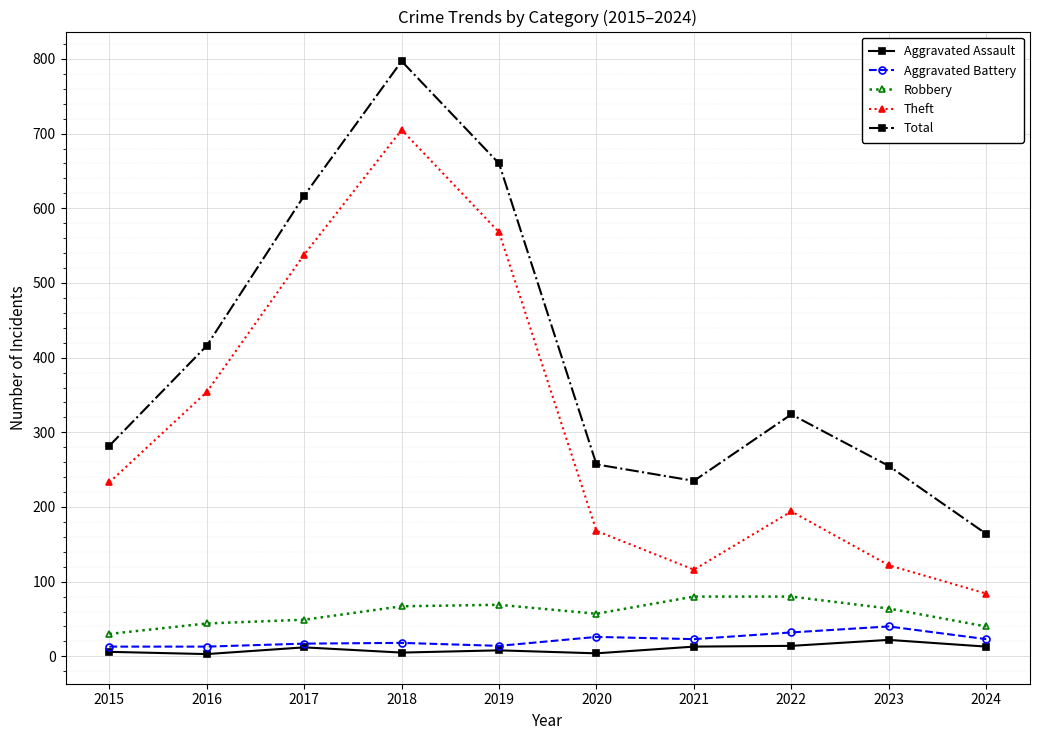

True or false: Robbery and Aggravated Assault cross at least once.

False